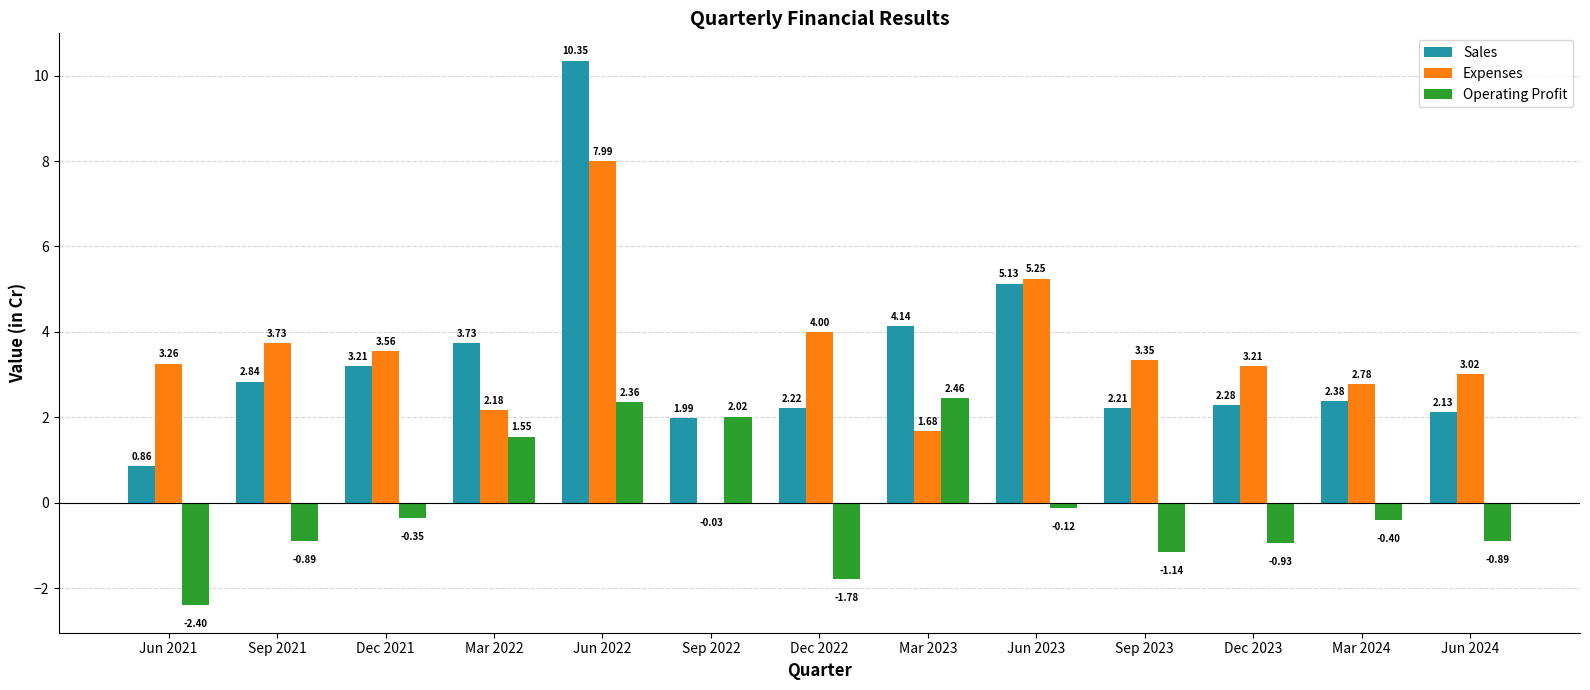

What is the maximum value for Expenses?

8.0